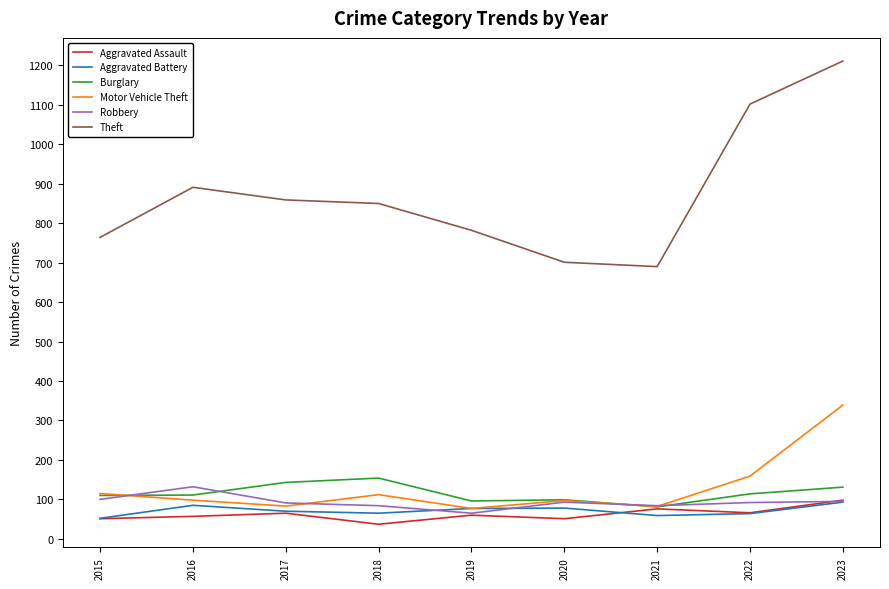

How many lines are shown in the chart?

6